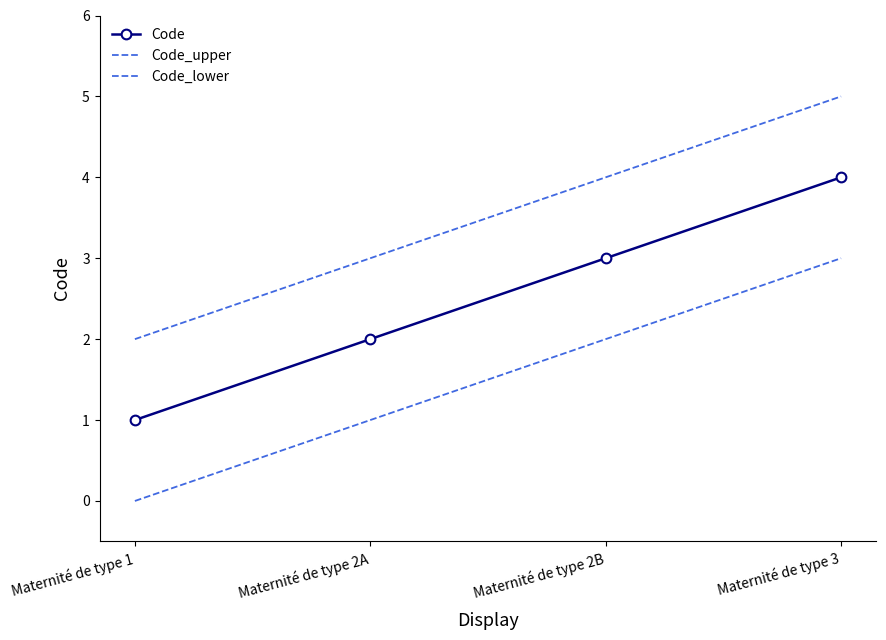

What is the total value across all series at Maternité de type 3?

12